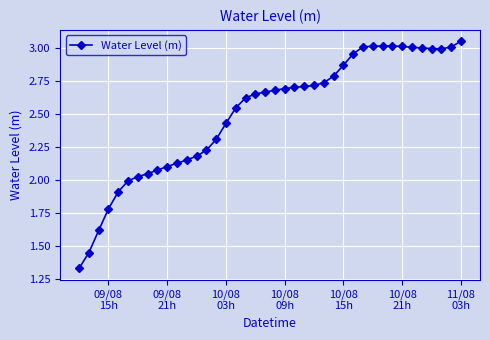

What is the difference between the maximum and minimum values?

1.7